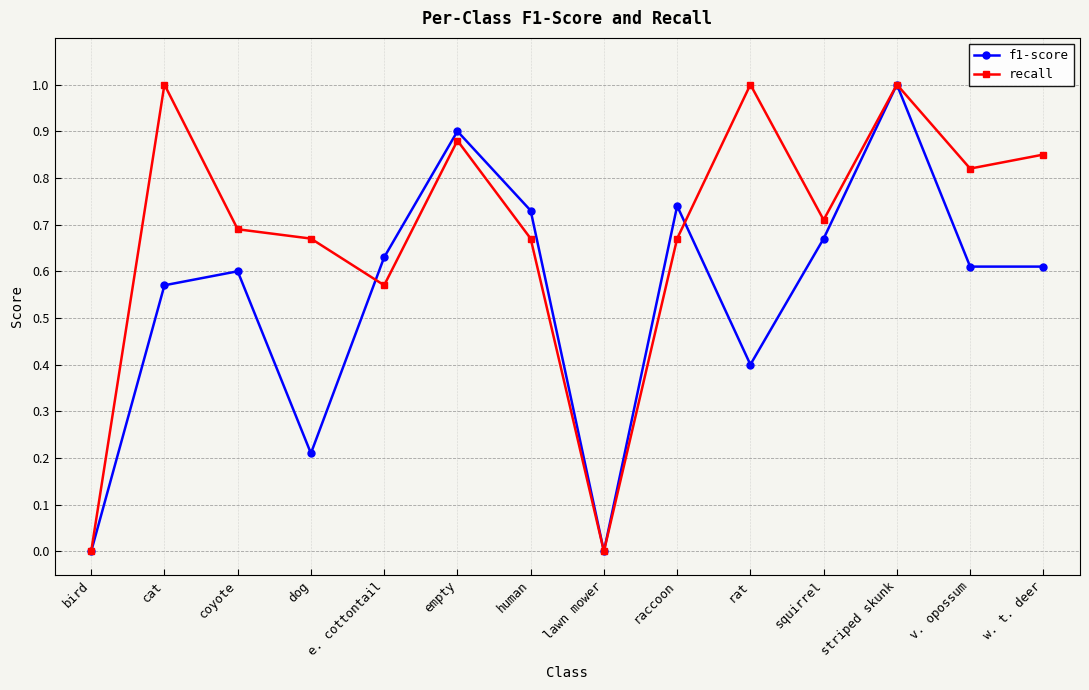

At which category is the sum across all series the highest?

striped skunk